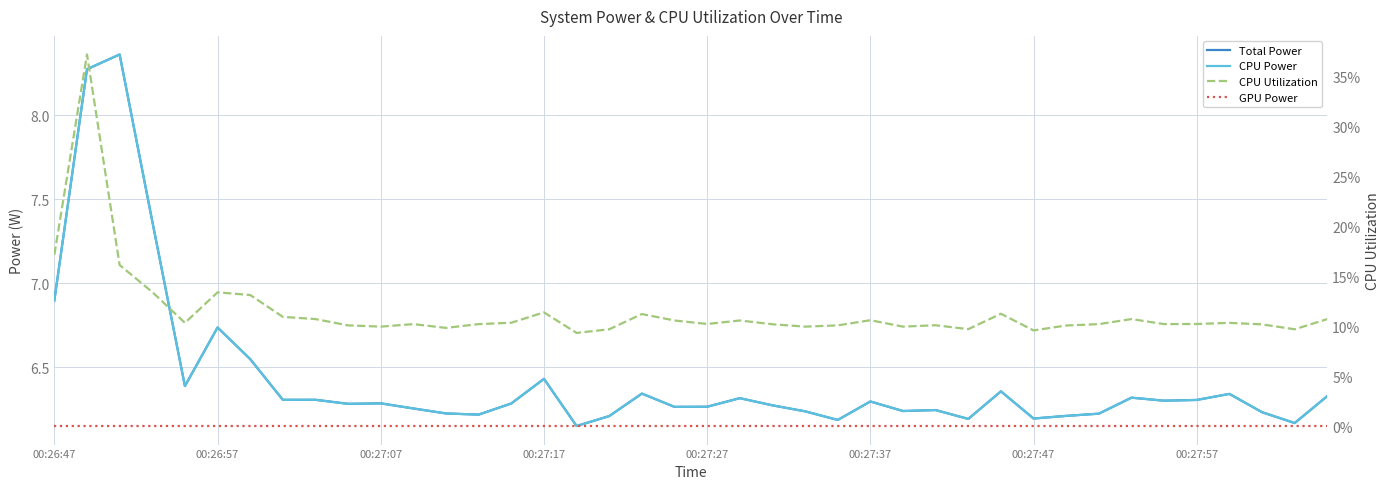

At 00:27:37, list the series in order from smallest to largest.

GPU Power, CPU Utilization, Total Power, CPU Power